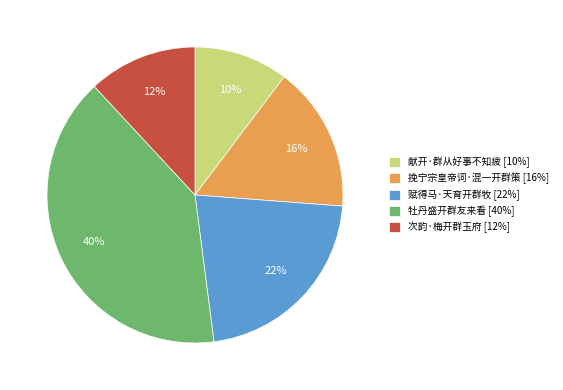

Which has a higher value, 次韵·梅开群玉府 or 献开·群从好事不知疲?

次韵·梅开群玉府